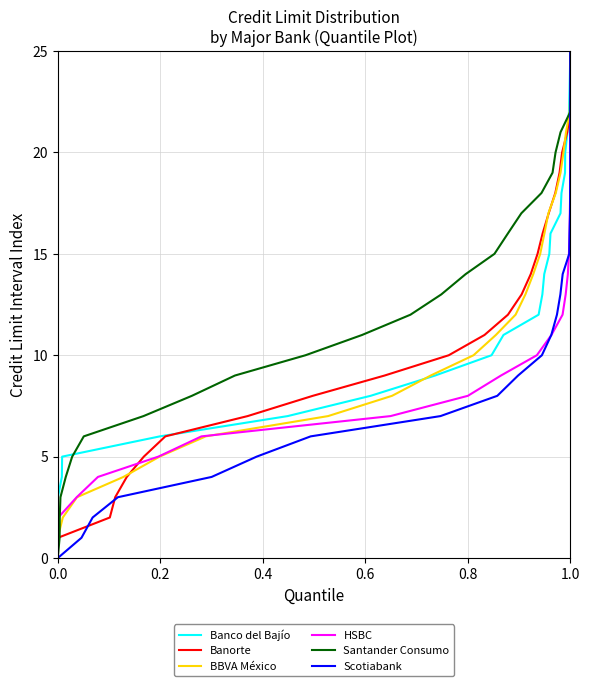

Is this an area chart (filled region under the line)?

No